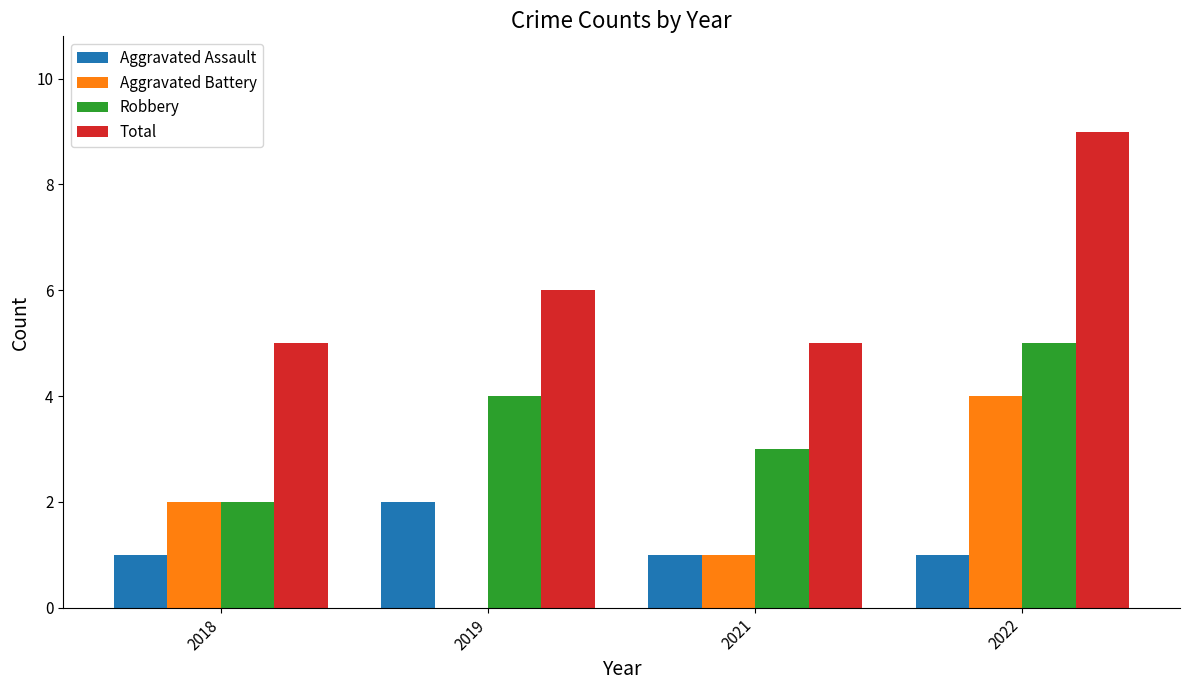

Between 2019 and 2022, which series saw the biggest shift?

Aggravated Battery